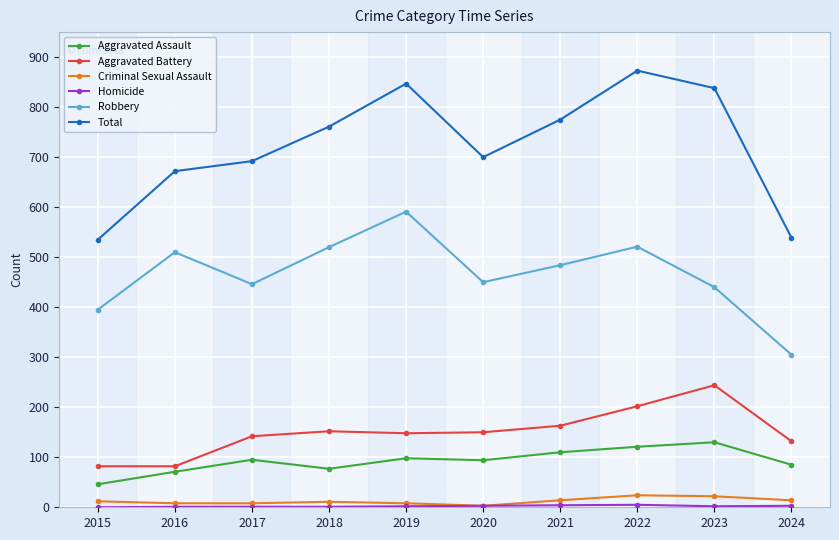

True or false: Aggravated Battery has a value of 82 at 2015.

True